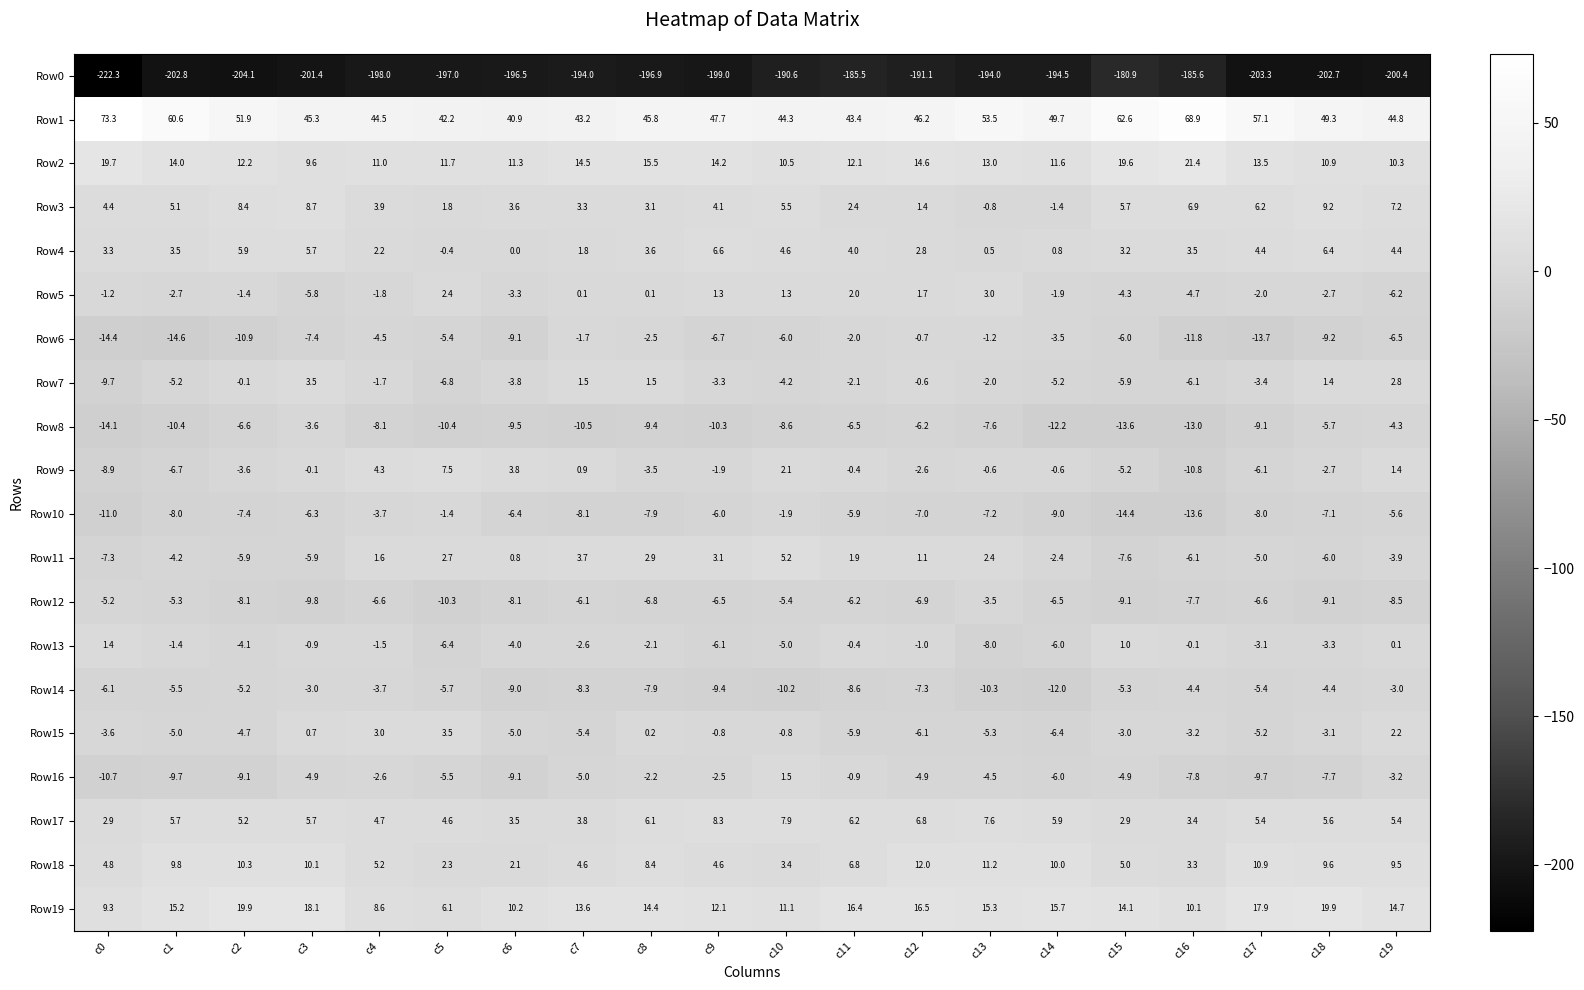

How many data points in Row12 are above -6?

4